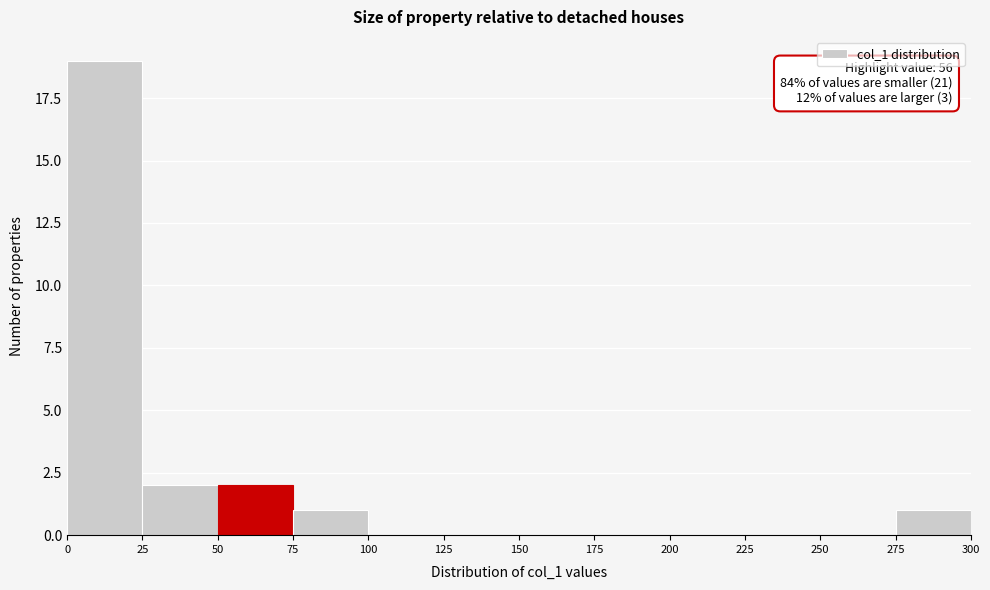

Which range on the x-axis has the tallest bar?

0 to 25